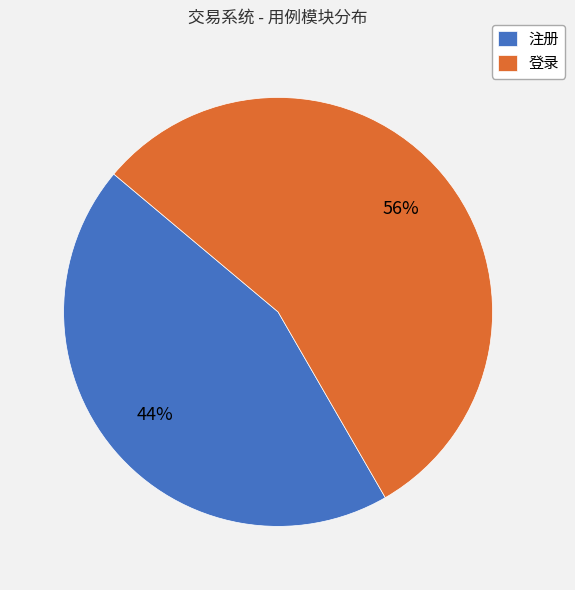

To the nearest percent, what is the average slice percentage?

50%